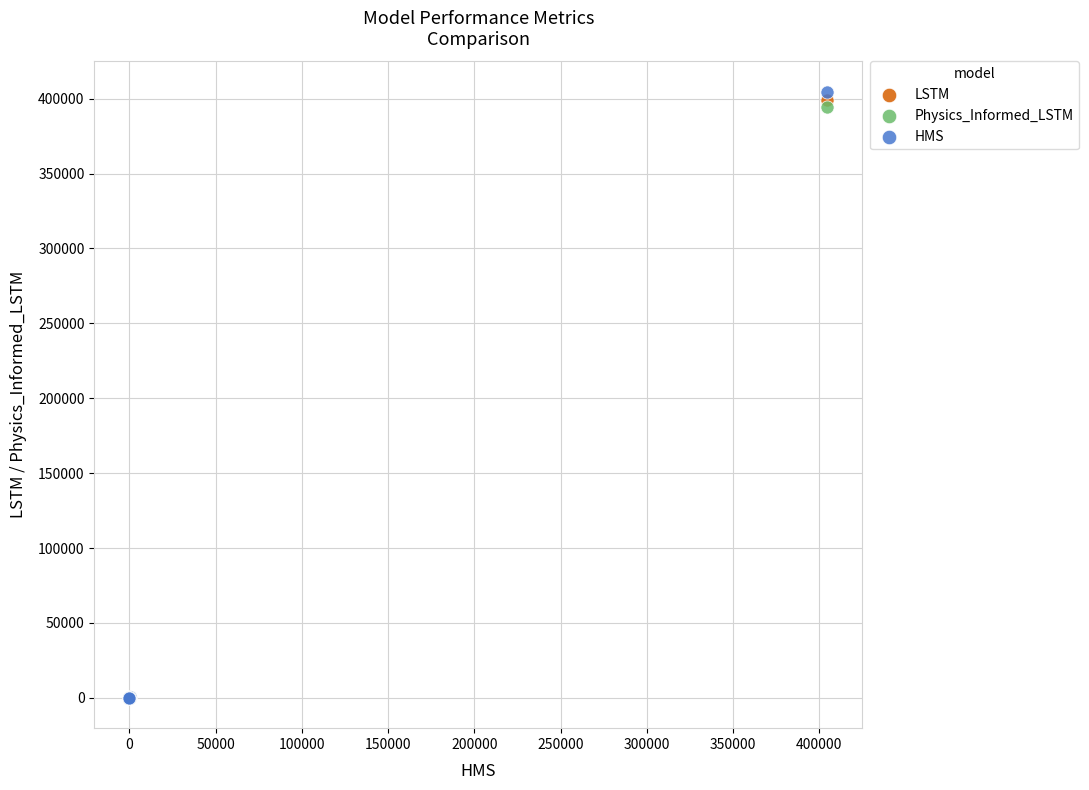

Which series reaches the maximum Y coordinate?

HMS